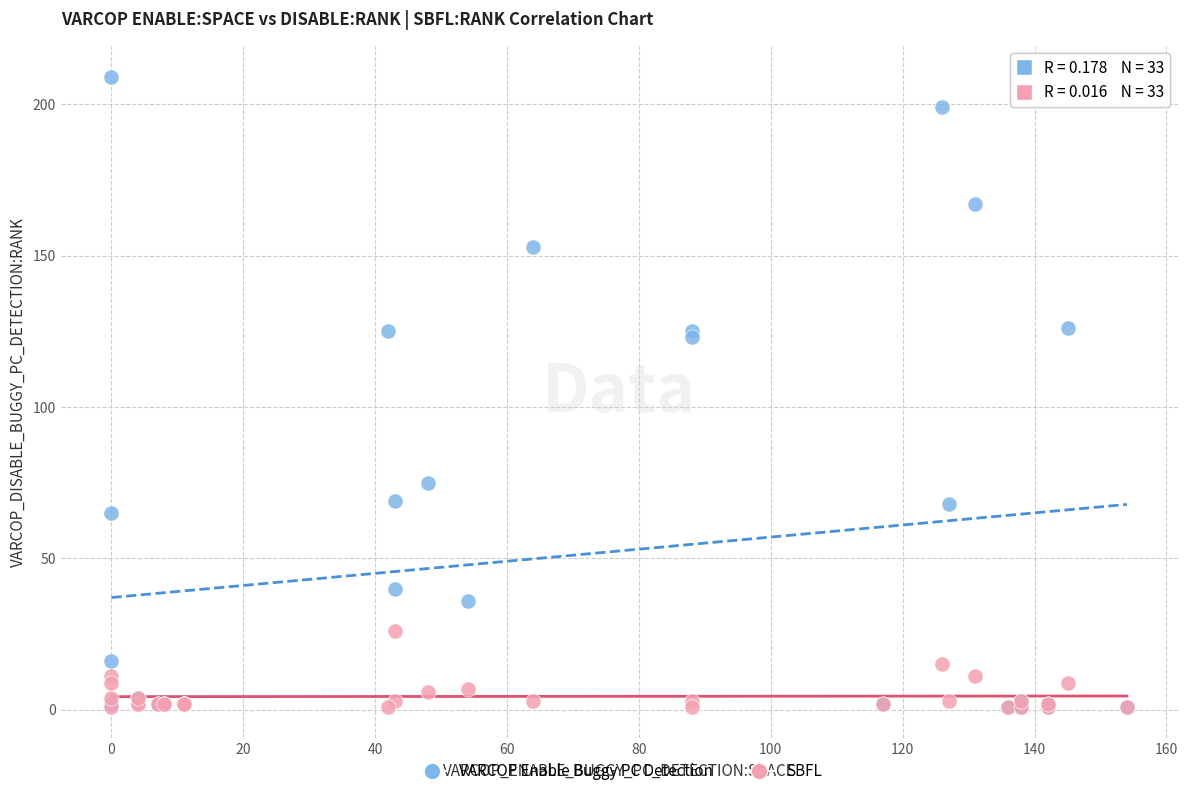

Which series reaches the maximum Y coordinate?

VARCOP Enable Buggy PC Detection